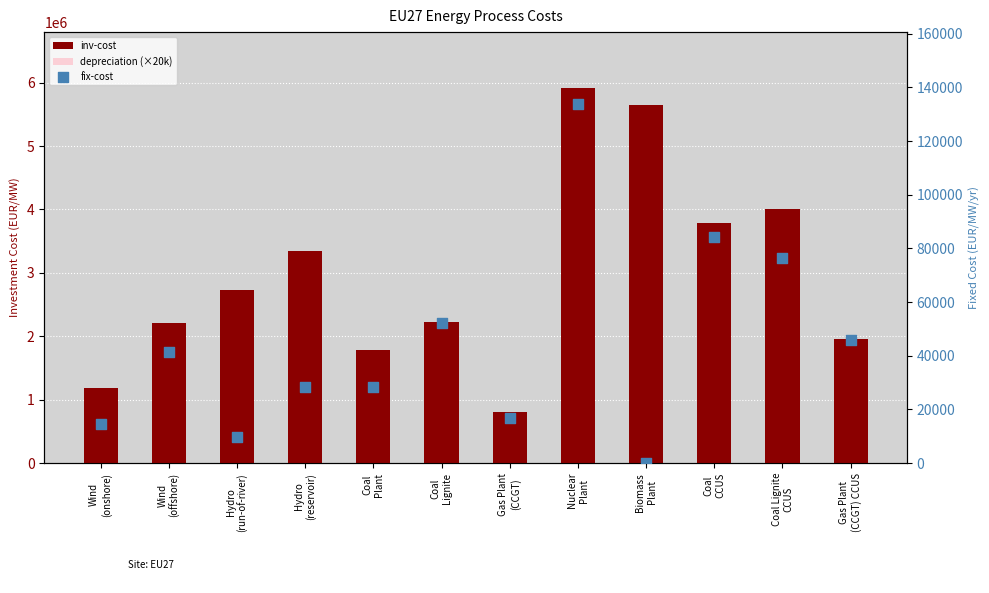

At which category is the sum across all series the highest?

Nuclear
Plant